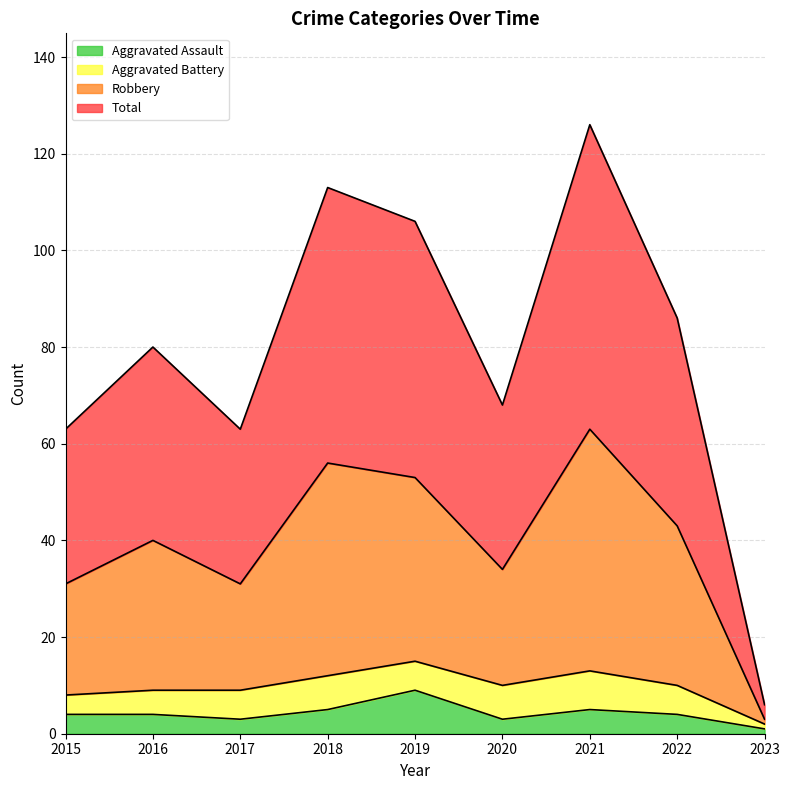

The Aggravated Assault series shows 4 at 2022. True or false?

True